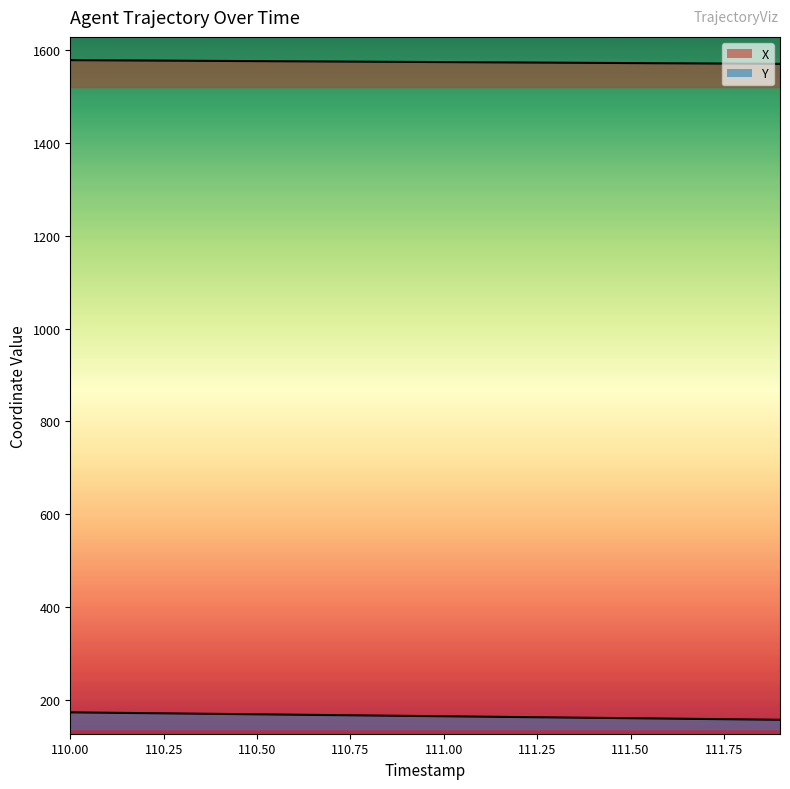

Is it true that X equals 1577.2 at 110.0?

True